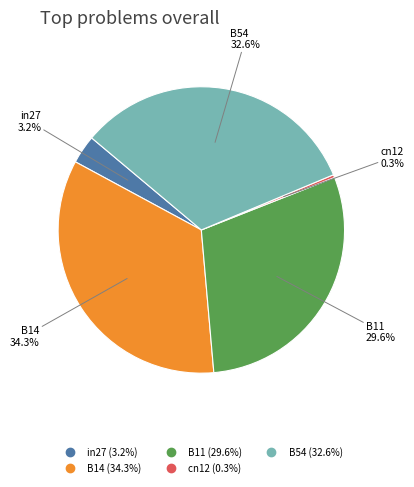

How many slices are in this pie chart?

5